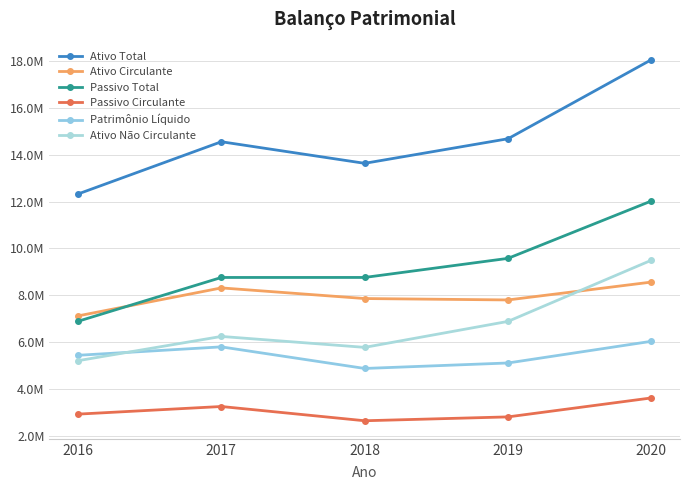

What is the difference between the maximum and minimum values in the Ativo Circulante series?

1444011